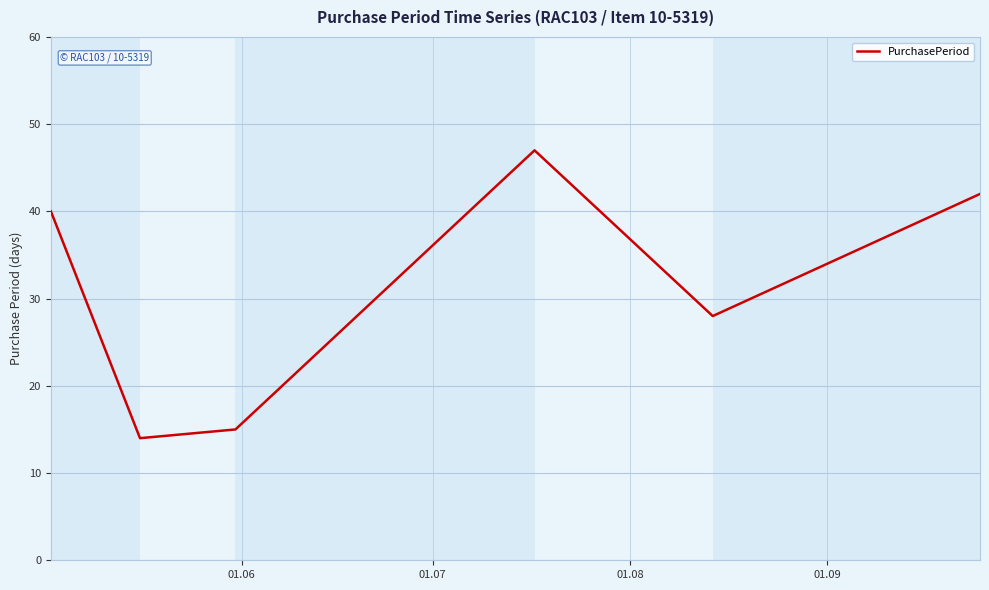

Reading left to right, list all the values displayed in this chart.

40	14	15	47	28	42